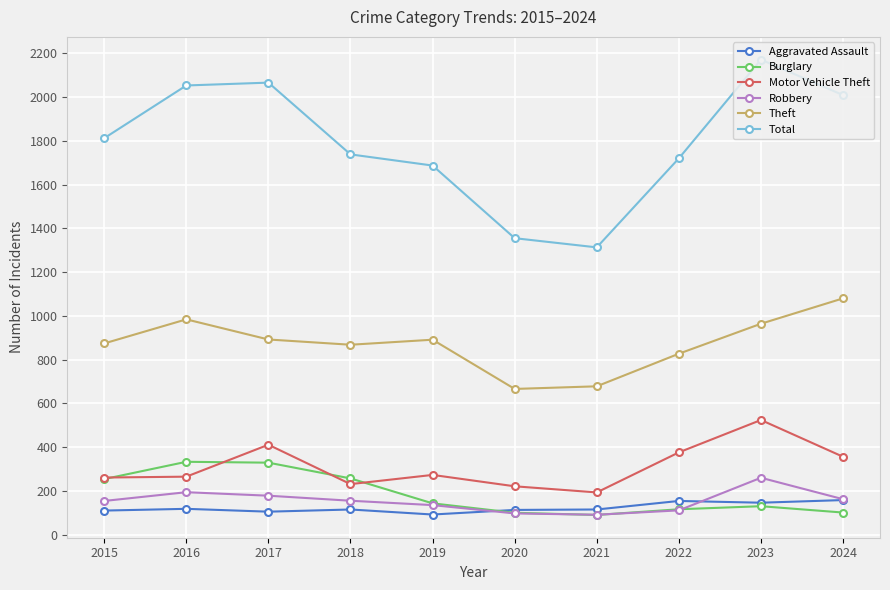

How many lines are shown in the chart?

6